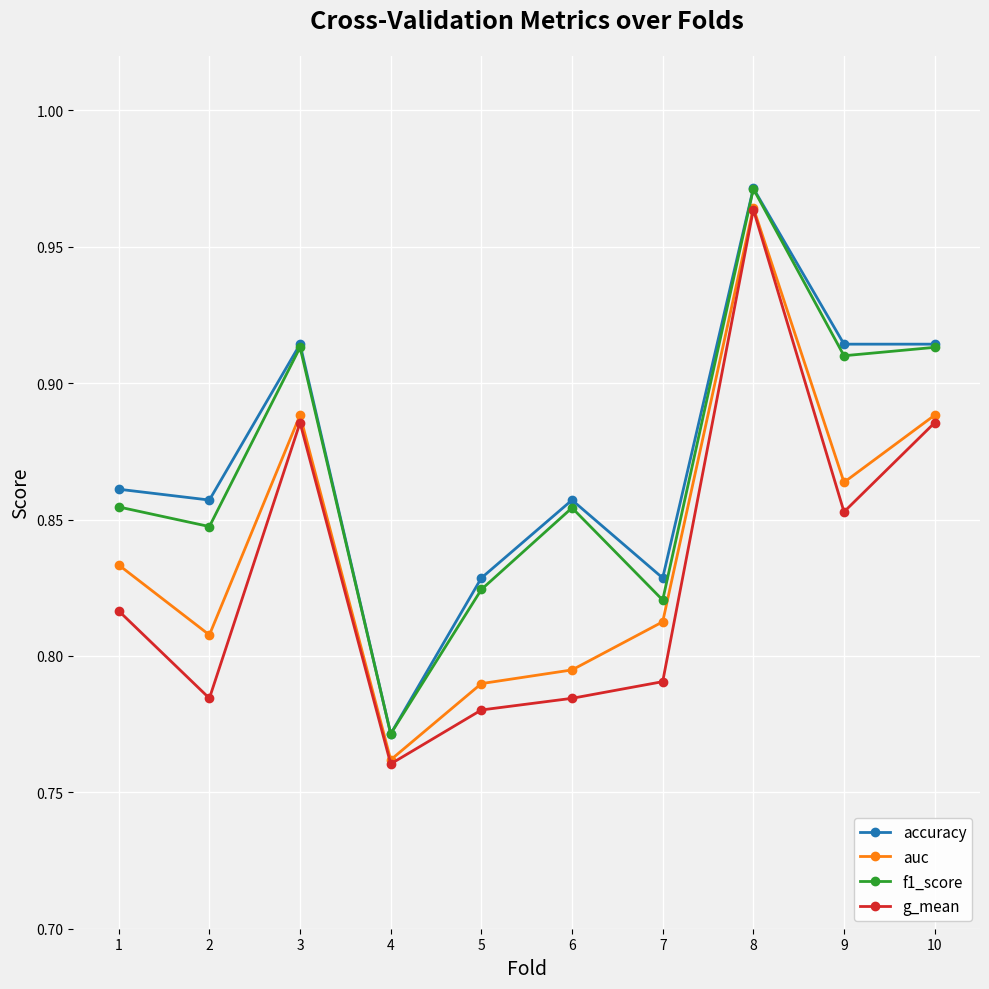

At which label does f1_score reach its peak?

8